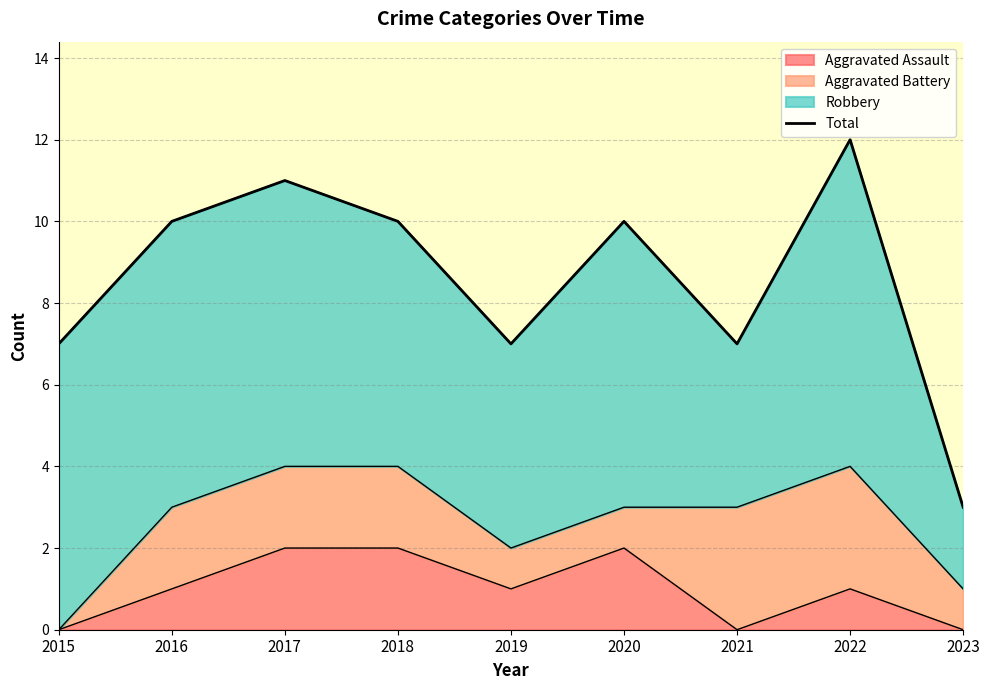

What is the difference between the values at 2015 and 2023?

4